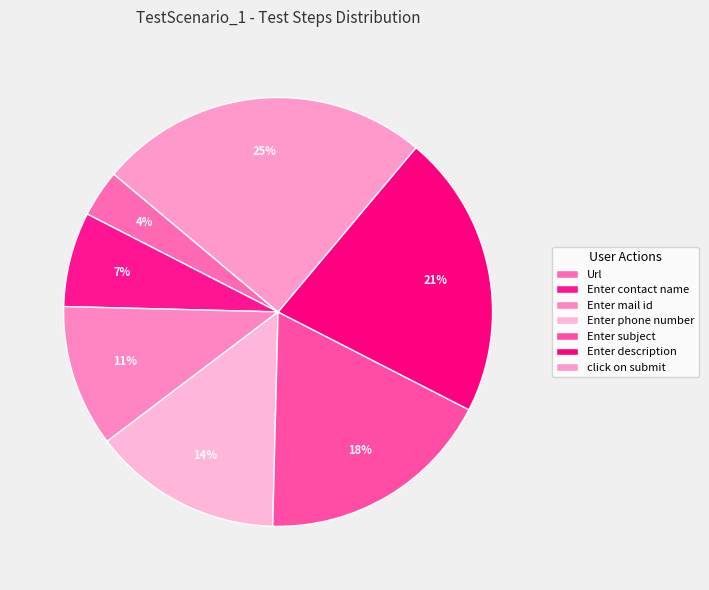

How many segments does this pie chart have?

7